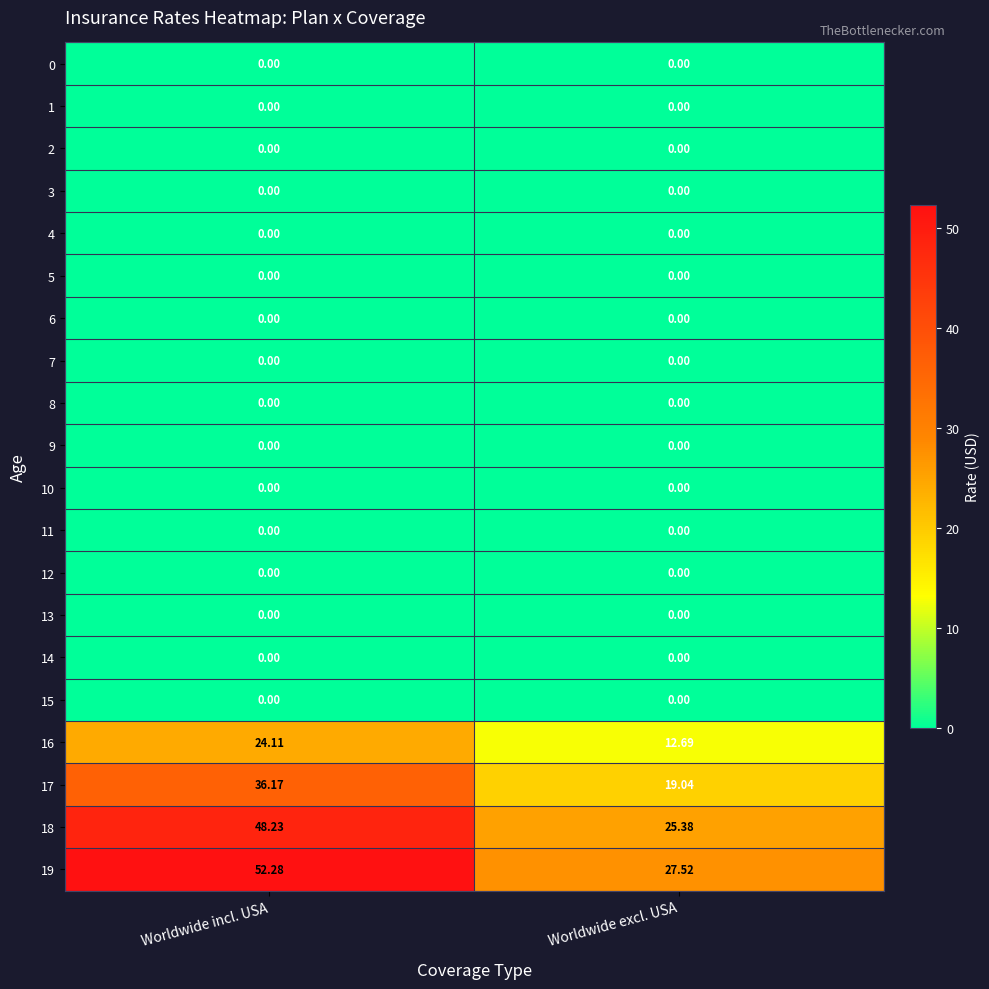

Where does the 18 series first go above 48?

Worldwide incl. USA